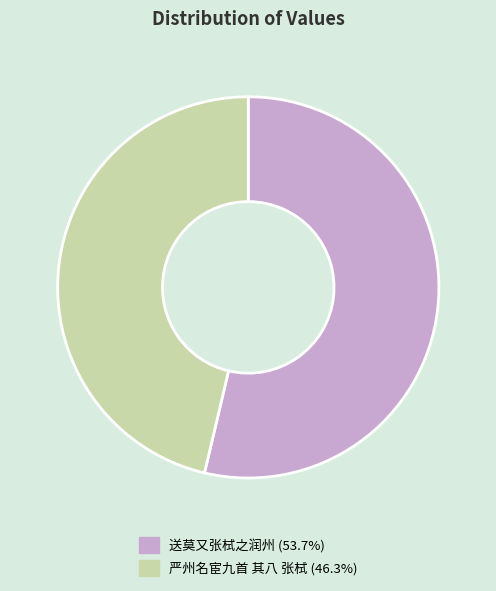

What is the ratio of the value at 送莫又张栻之润州 to the value at 严州名宦九首 其八 张栻?

1.2